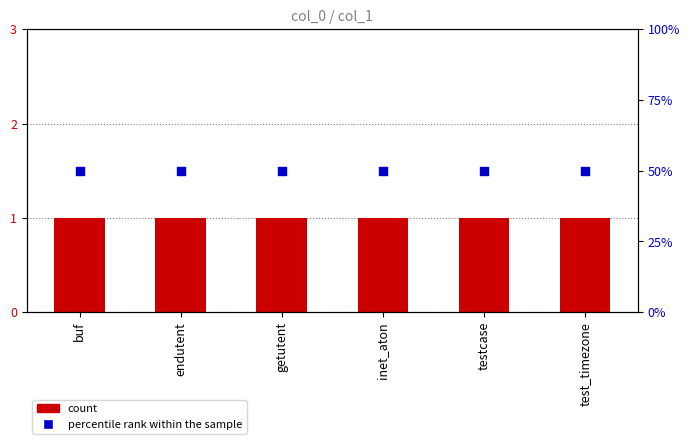

At which category is the sum across all series the highest?

buf